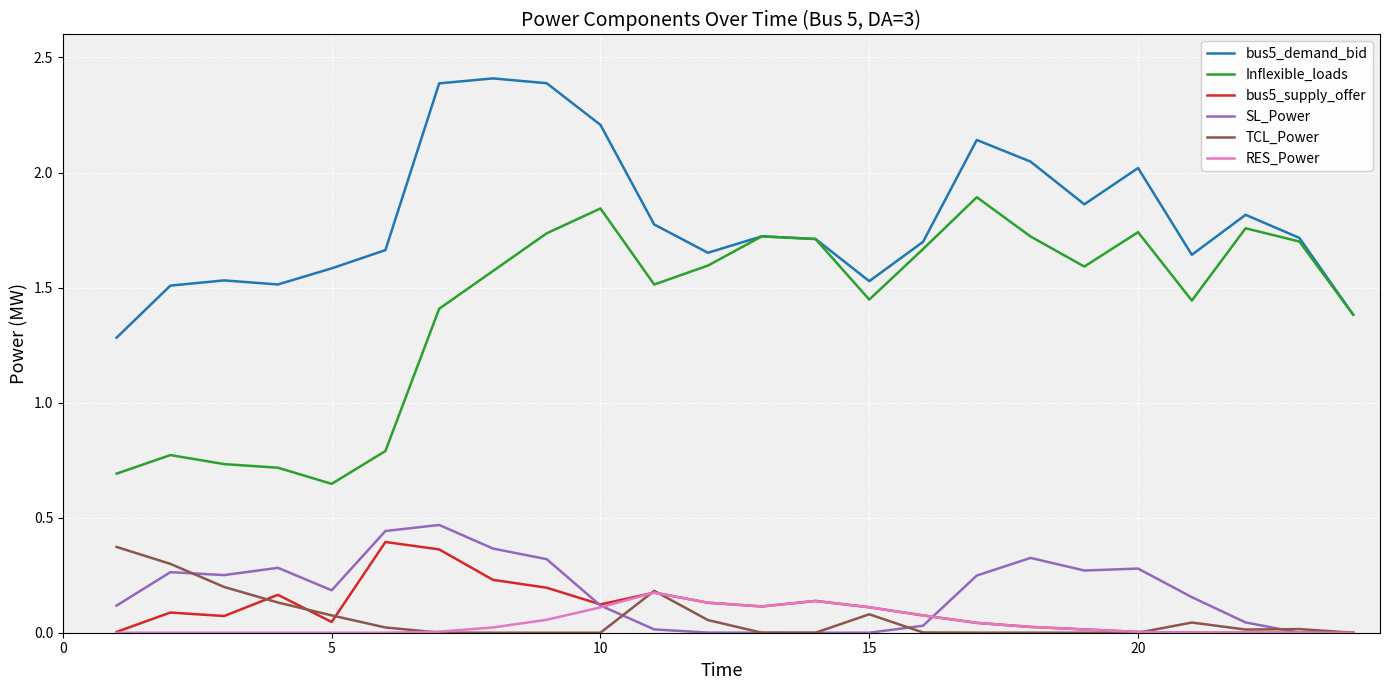

Is this an area chart (filled region under the line)?

No